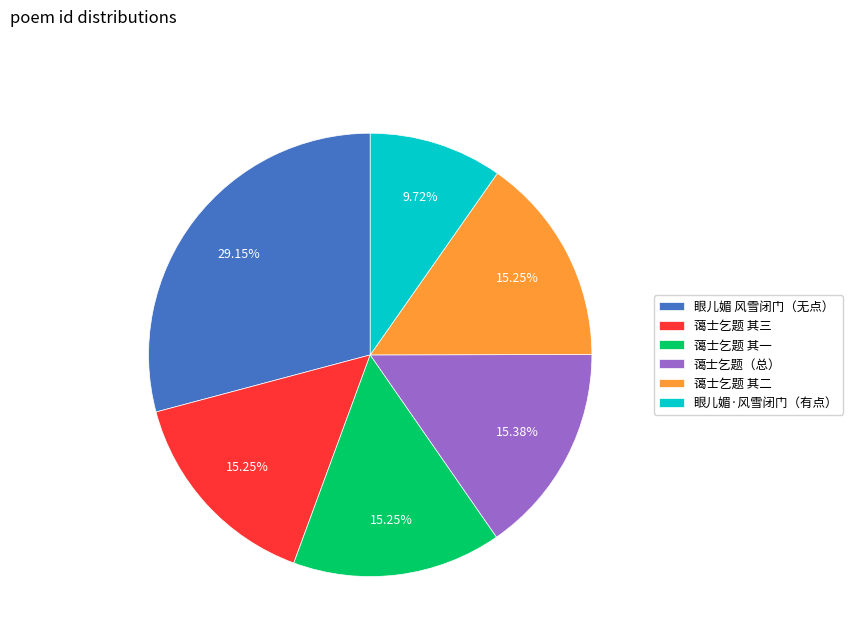

Which slice is the smallest?

眼儿媚·风雪闭门（有点）